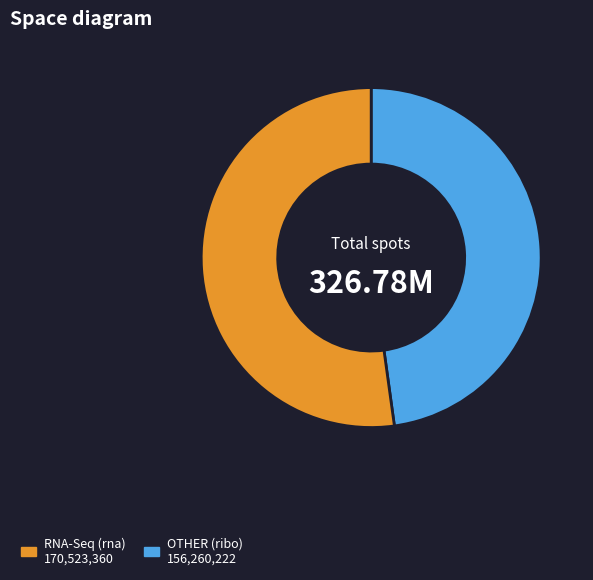

How many slices are in this pie chart?

2